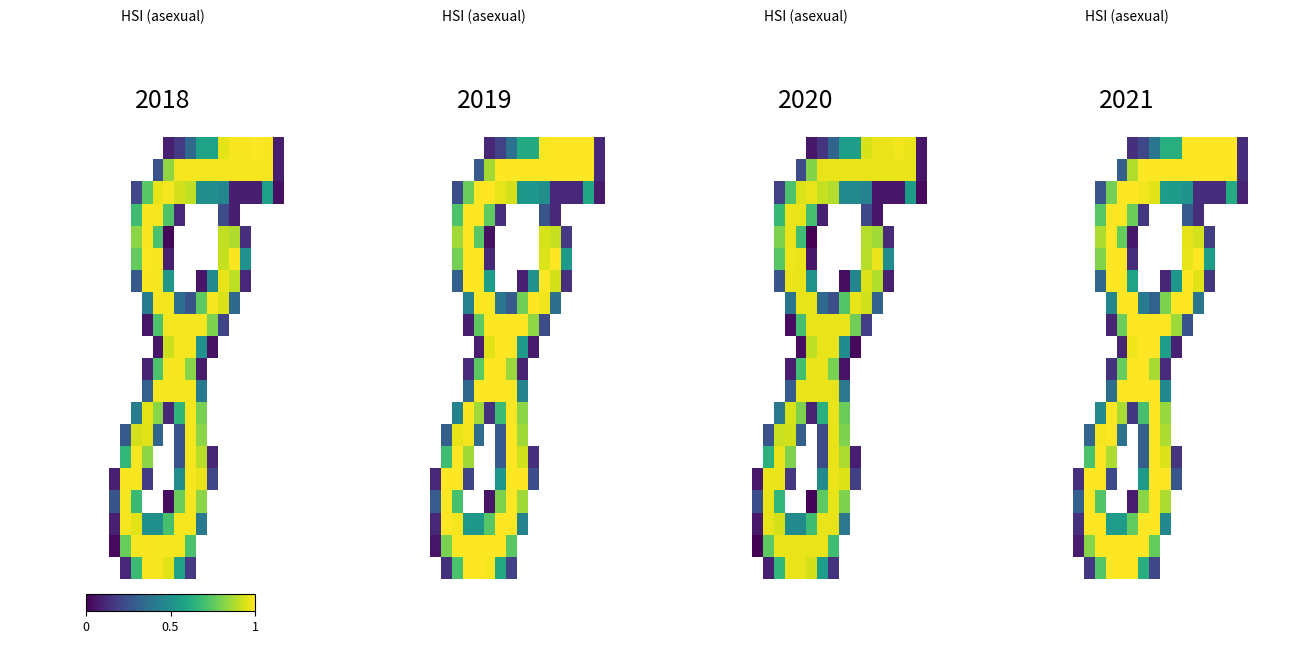

What is the difference between the highest and lowest values at 15?

1.0